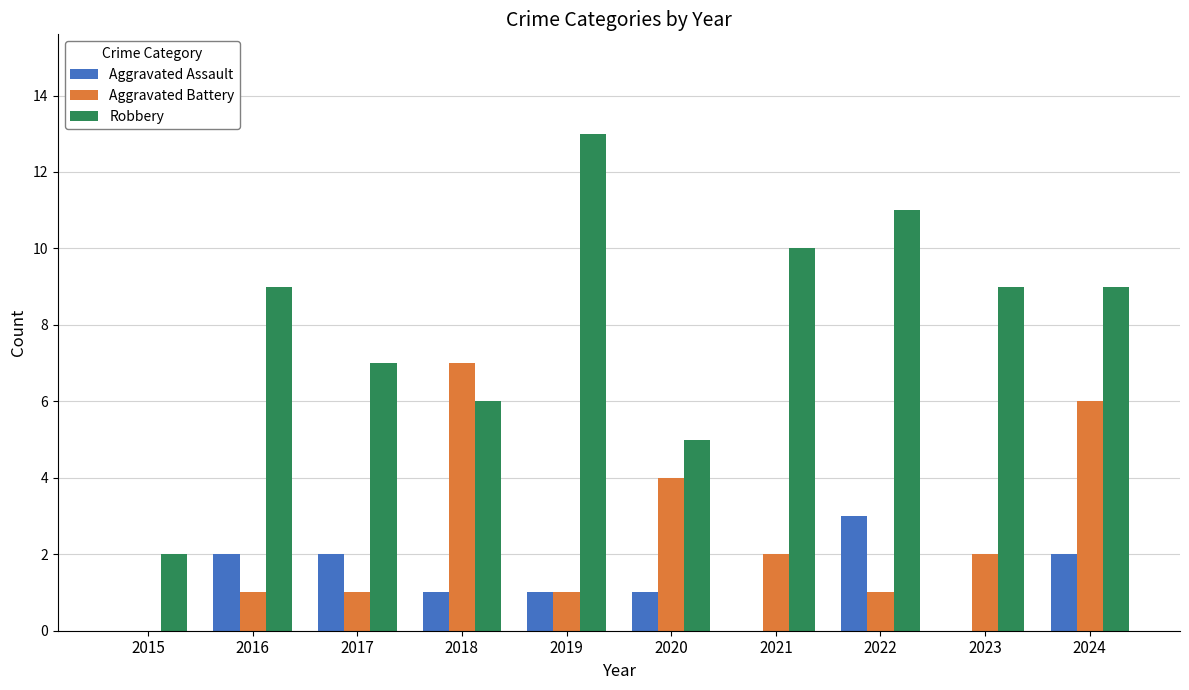

How many groups of bars are there?

10